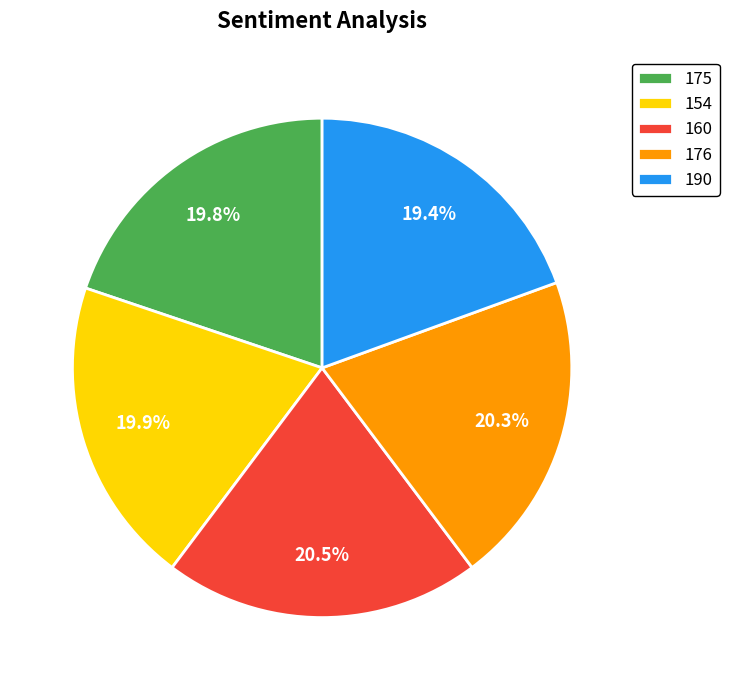

Is 154 the majority of the pie?

No